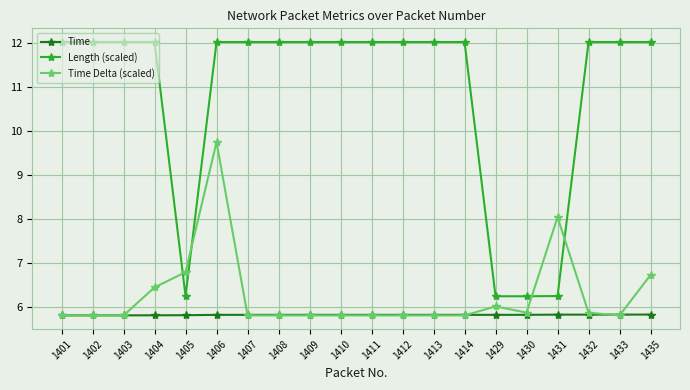

What is the value of the Time point at the 13th from the left?

5.8